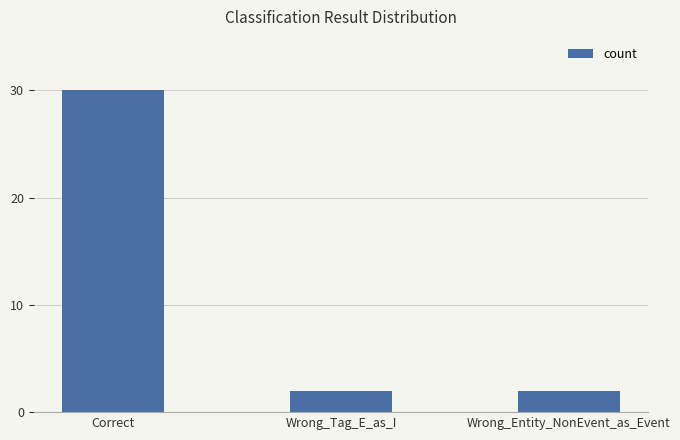

What is the sum of the values at Wrong_Entity_NonEvent_as_Event and Wrong_Tag_E_as_I?

4